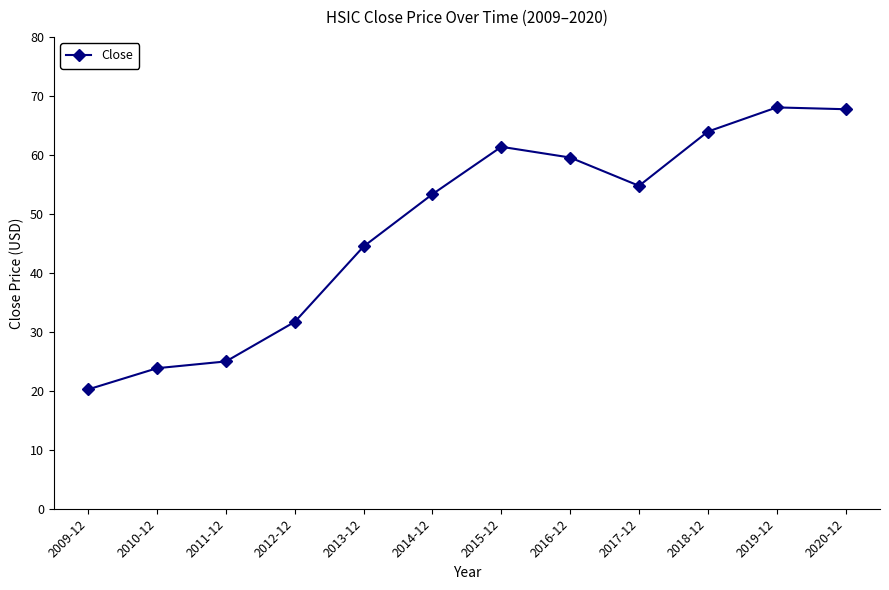

What is the label of the 1st point from the right?

2020-12